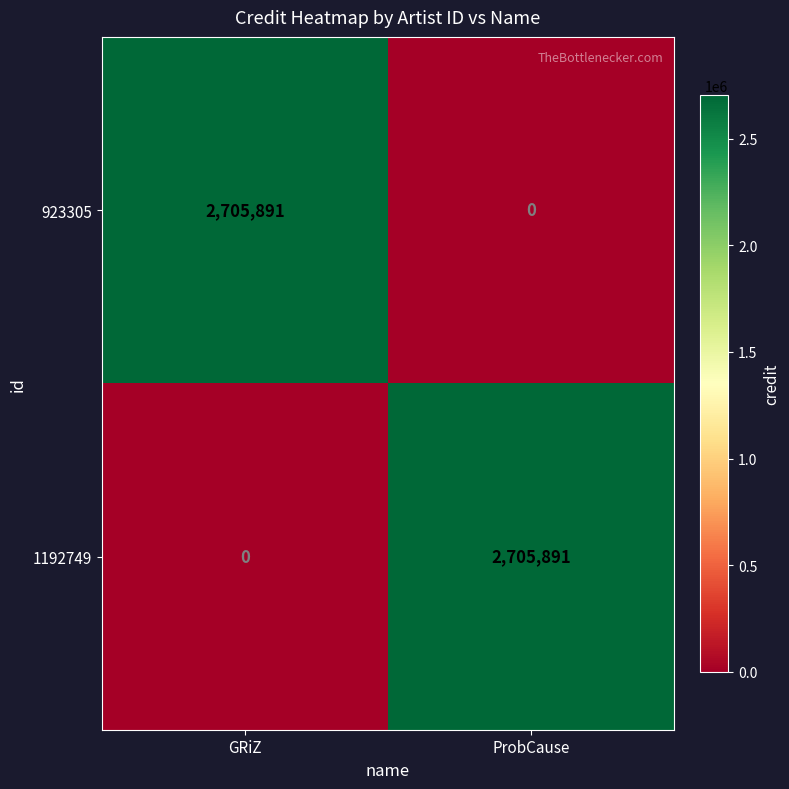

Reading right to left, what are all the values shown in this chart?

923305: ProbCause=0	GRiZ=2705891
1192749: ProbCause=2705891	GRiZ=0